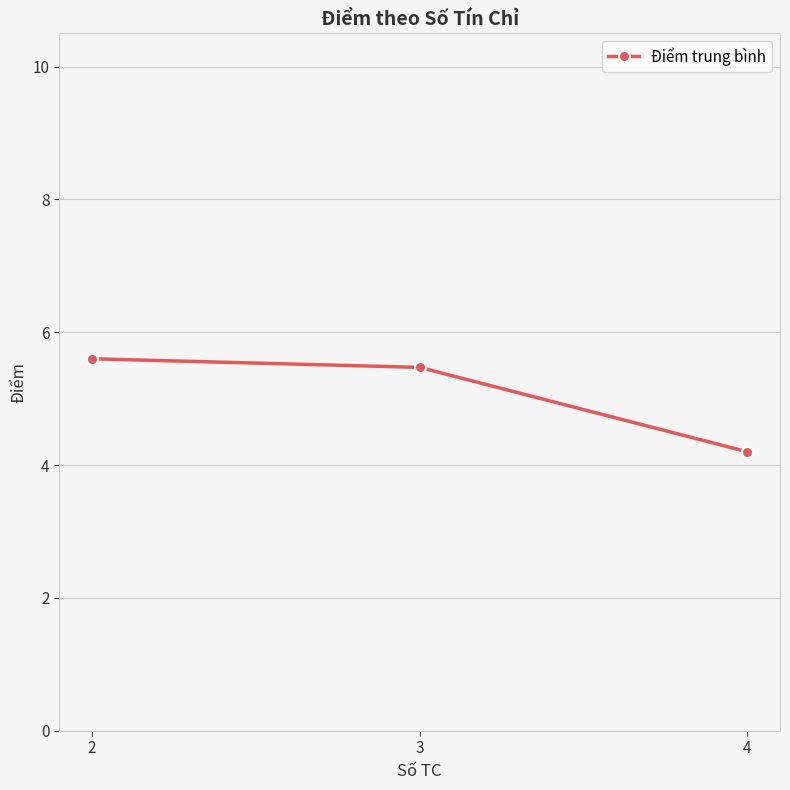

Which has a higher value, 3 or 4?

3